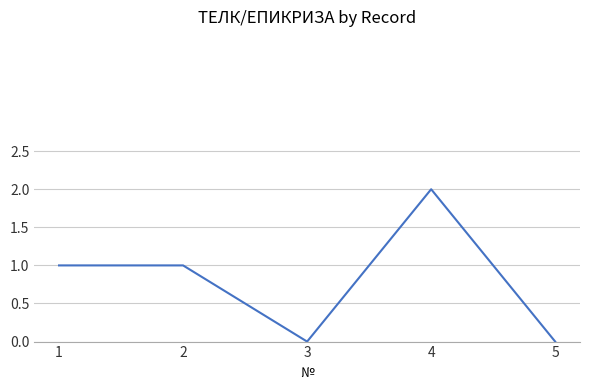

Count the number of data series in this chart.

1